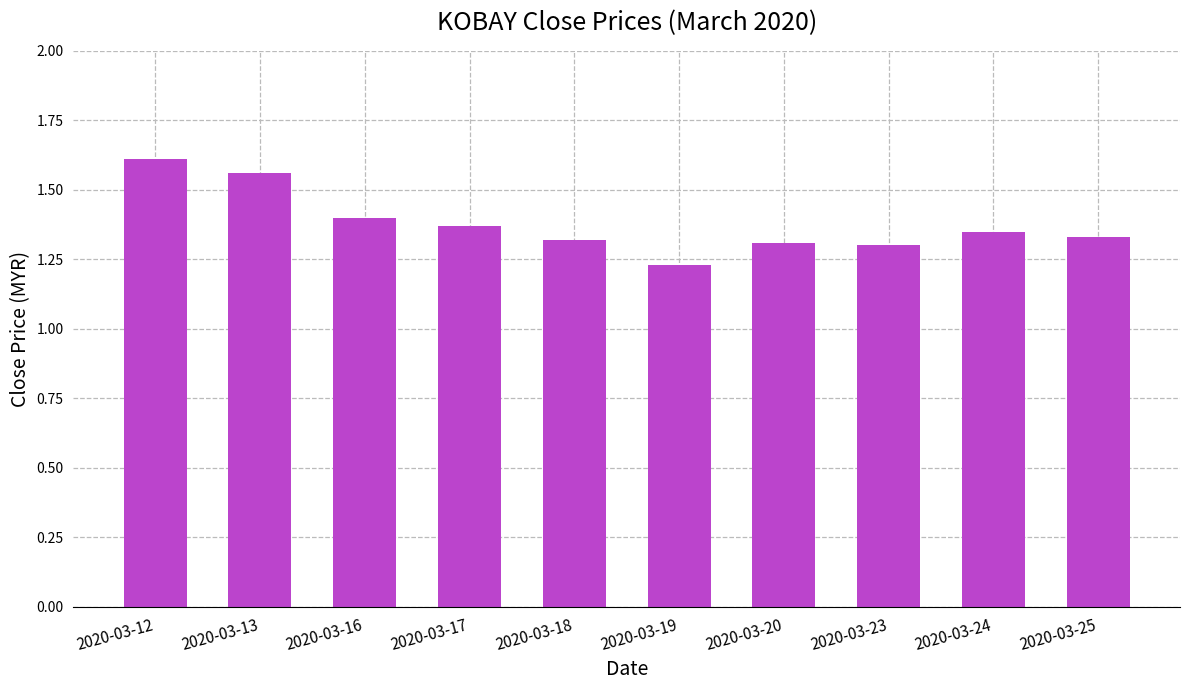

What is the change in value from 2020-03-17 to 2020-03-19?

-0.1